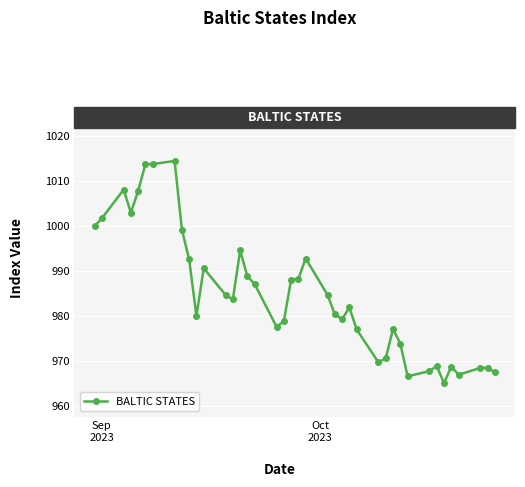

What is the average value?

984.9